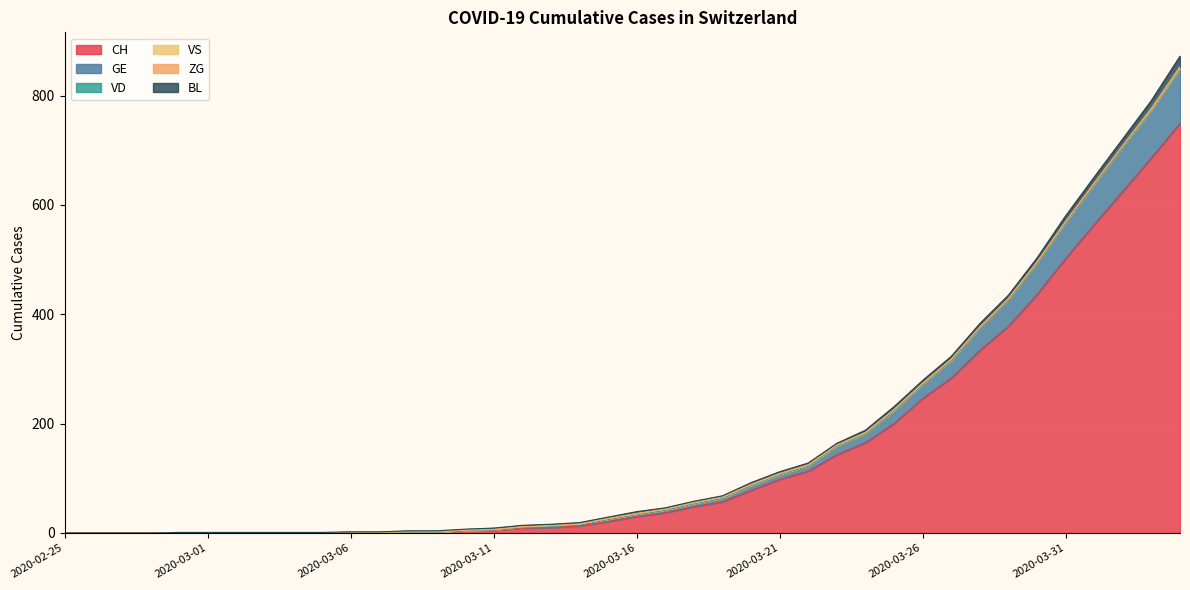

Which category has the lowest value in the GE series?

2020-02-25